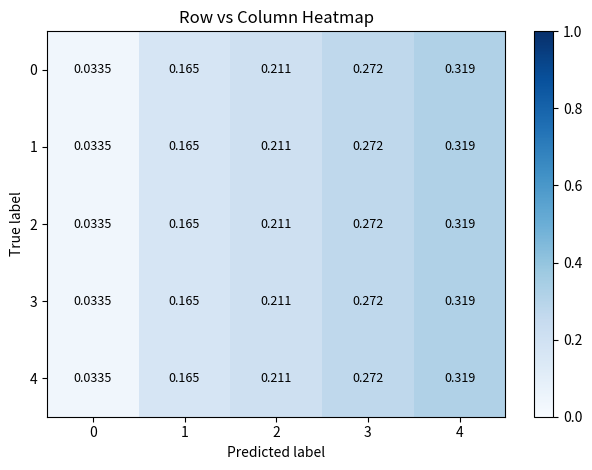

Is the value of 1 at 4 greater than the value of 3 at 0?

Yes